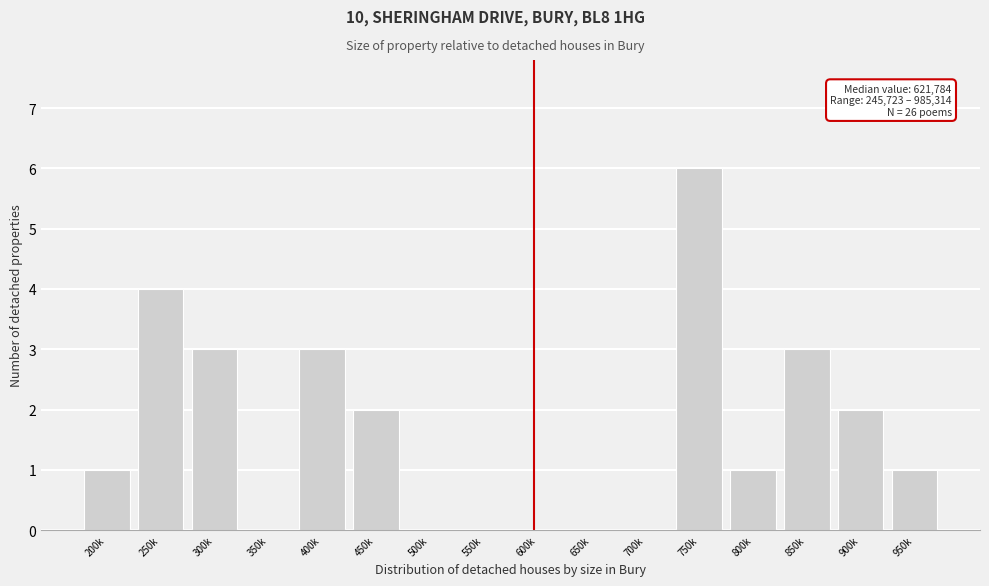

Reading right to left, what are all the values shown in this chart?

950k=1	900k=2	850k=3	800k=1	750k=6	700k=0	650k=0	600k=0	550k=0	500k=0	450k=2	400k=3	350k=0	300k=3	250k=4	200k=1